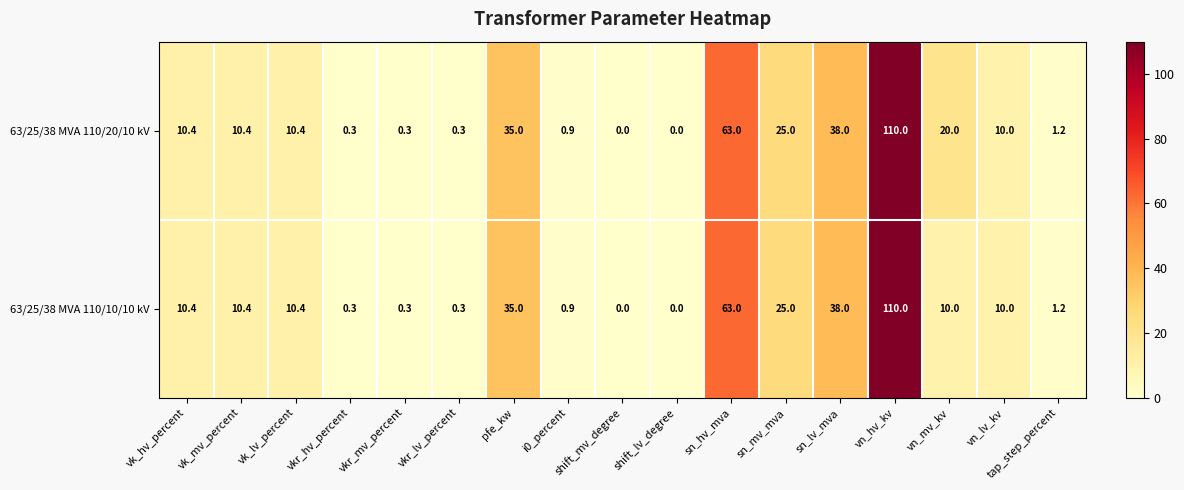

What is the total value across all series at vk_mv_percent?

20.8